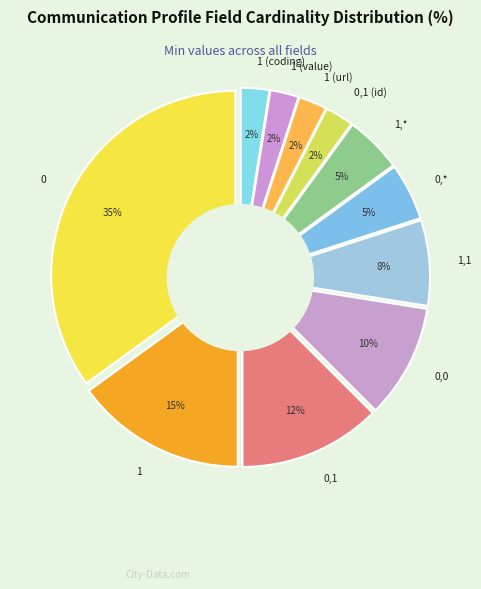

How many slices are in this pie chart?

11